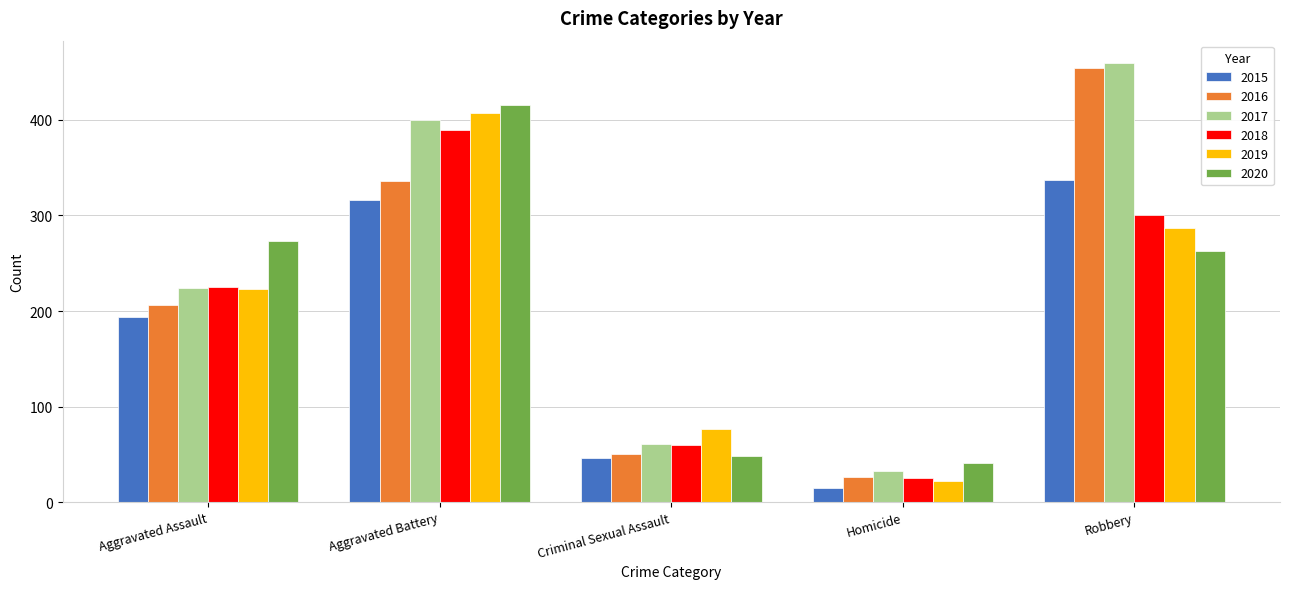

How many values in the 2018 series are below 225?

2